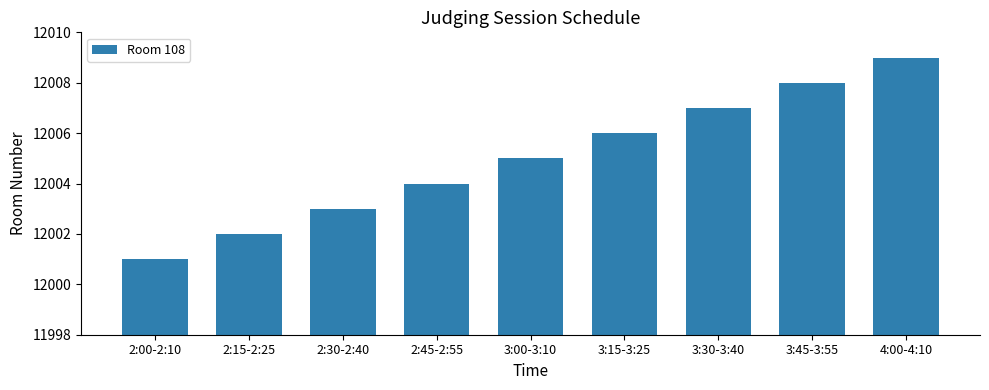

What is the sum of all values?

108045